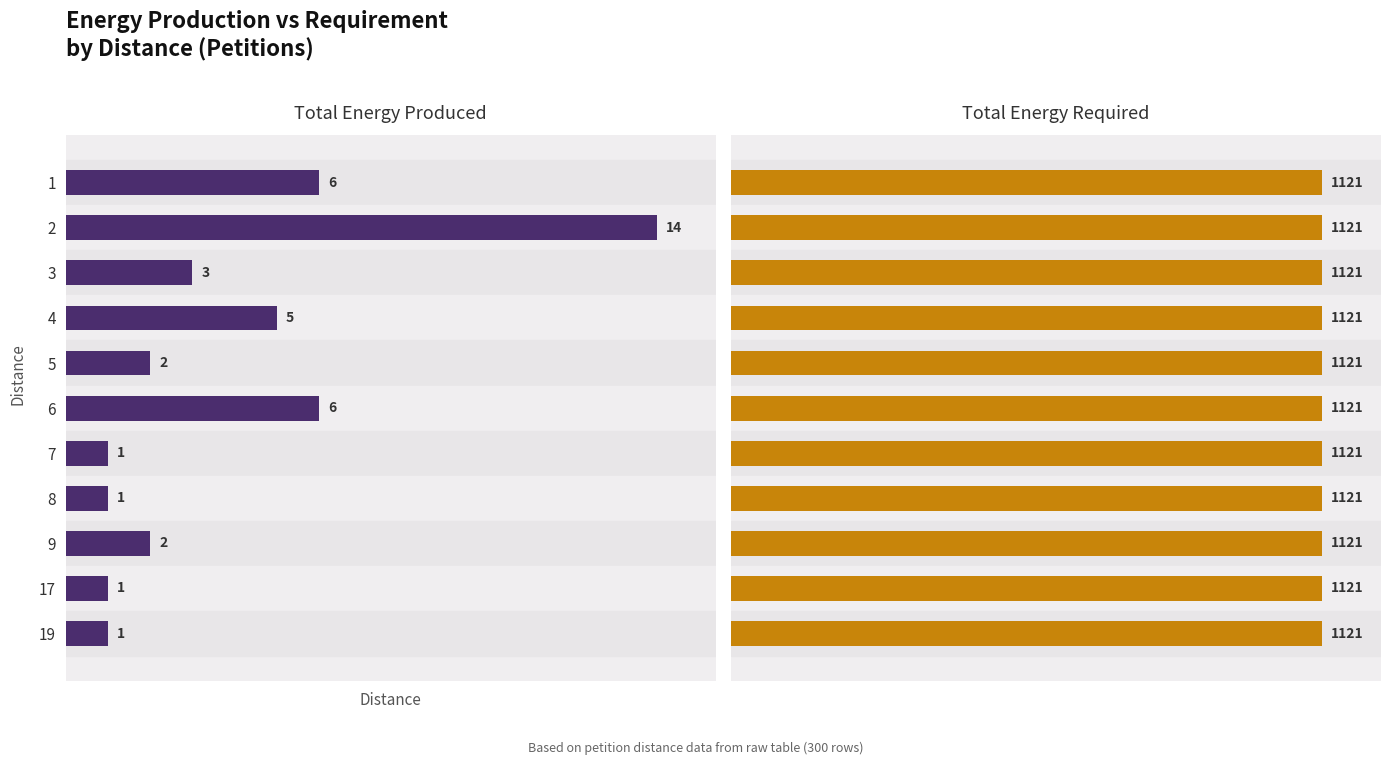

Which series changed the most between 1 and 3?

Total Energy Produced